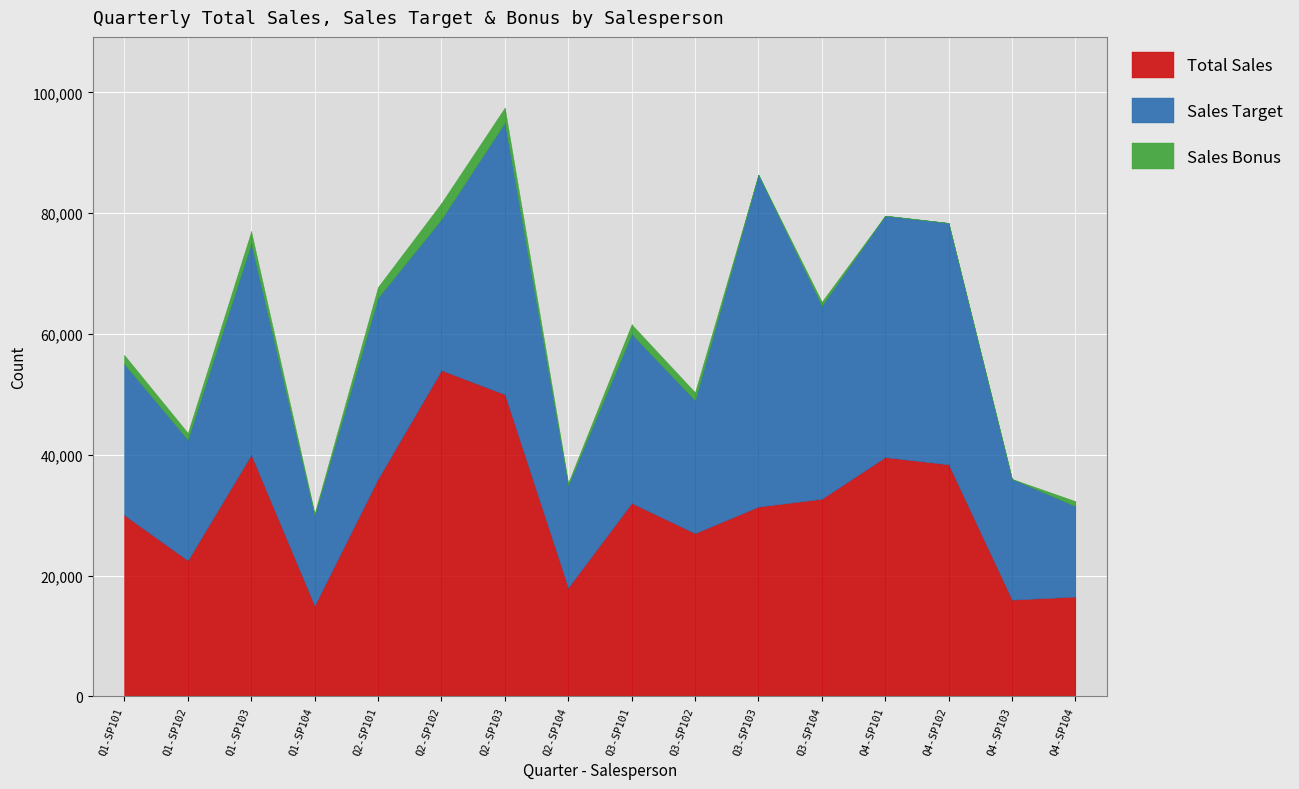

How many lines are shown in the chart?

3